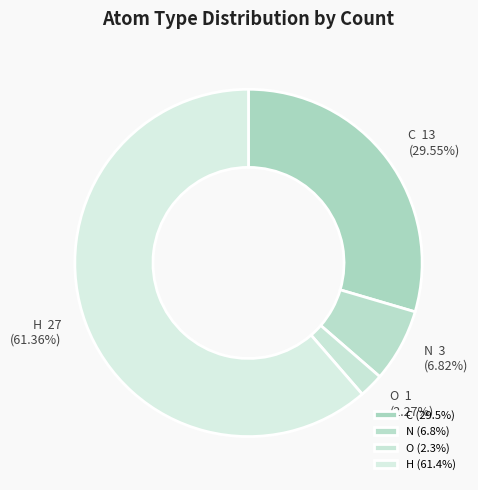

How many slices are in this pie chart?

4